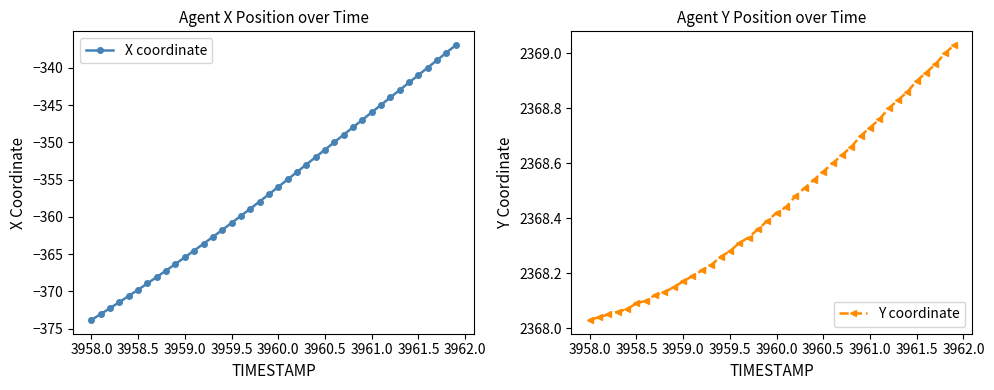

Reading left to right, list all the values displayed in this chart.

X coordinate: -373.9	-373.1	-372.3	-371.5	-370.6	-369.8	-368.9	-368.1	-367.2	-366.3	-365.4	-364.5	-363.6	-362.7	-361.8	-360.8	-359.9	-358.9	-358.0	-357.0	-356.0	-355.0	-354.0	-353.0	-352.0	-351.0	-350.0	-349.0	-348.0	-347.0	-346.0	-345.0	-344.0	-343.0	-342.0	-341.0	-340.0	-339.0	-338.0	-337.0
Y coordinate: 2368.0	2368.0	2368.1	2368.1	2368.1	2368.1	2368.1	2368.1	2368.1	2368.2	2368.2	2368.2	2368.2	2368.2	2368.3	2368.3	2368.3	2368.3	2368.4	2368.4	2368.4	2368.4	2368.5	2368.5	2368.5	2368.6	2368.6	2368.6	2368.7	2368.7	2368.7	2368.8	2368.8	2368.8	2368.9	2368.9	2368.9	2369.0	2369.0	2369.0